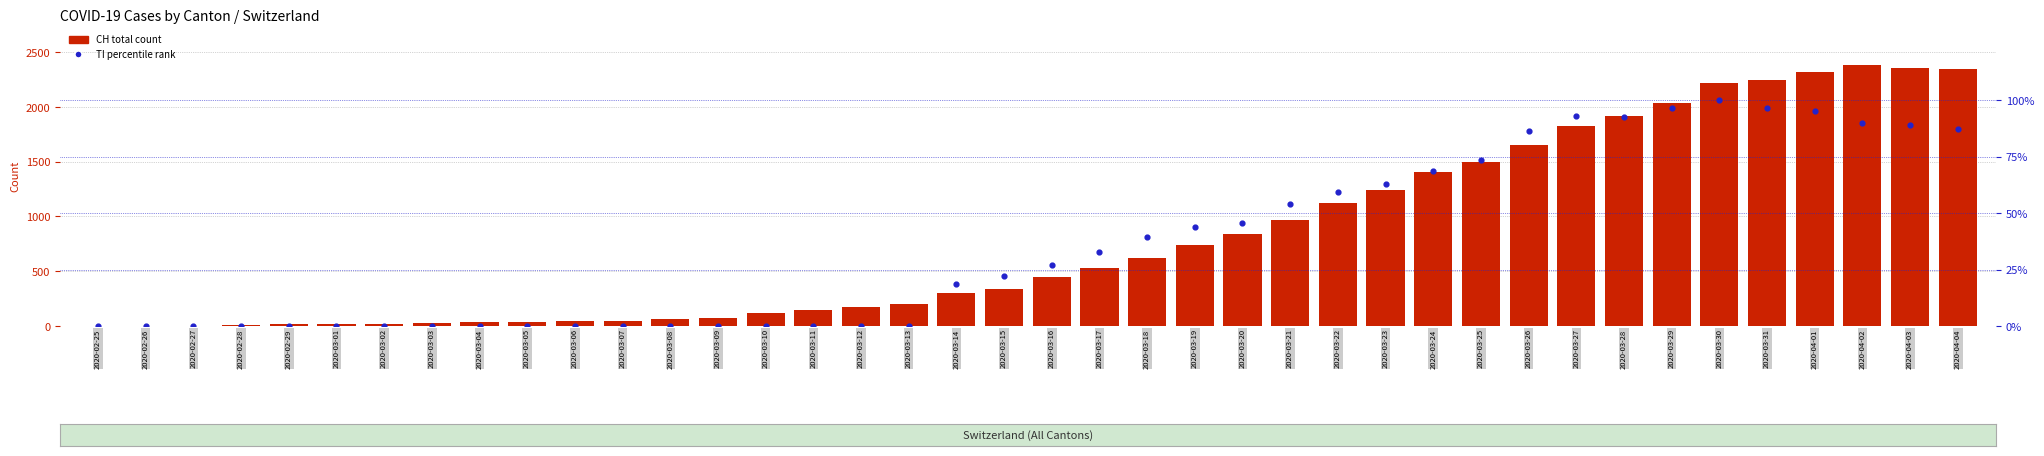

What are all the series names shown in the legend?

CH total count, TI percentile rank